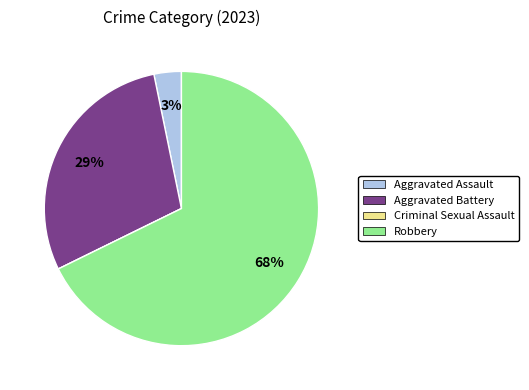

Which slice is the largest?

Robbery